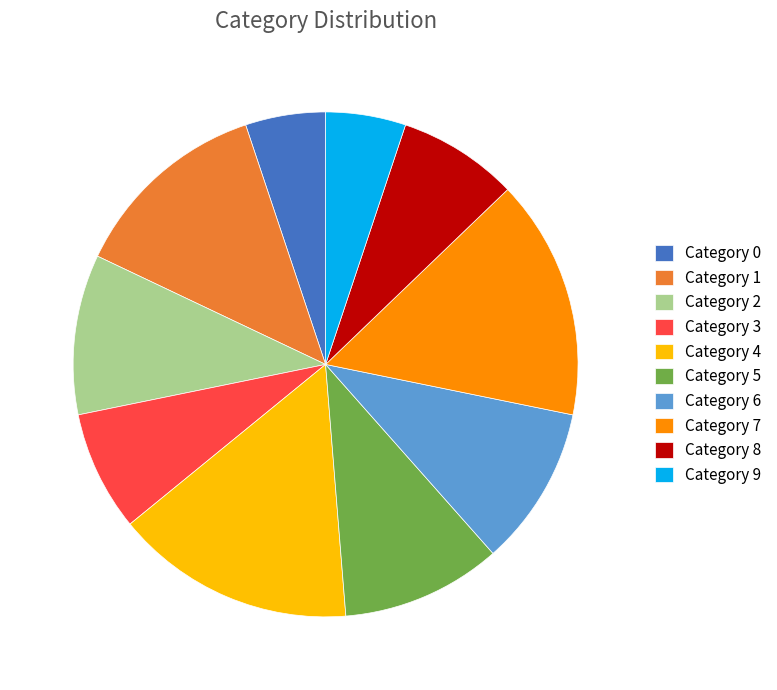

What is the ratio of the value at Category 9 to the value at Category 7?

0.3